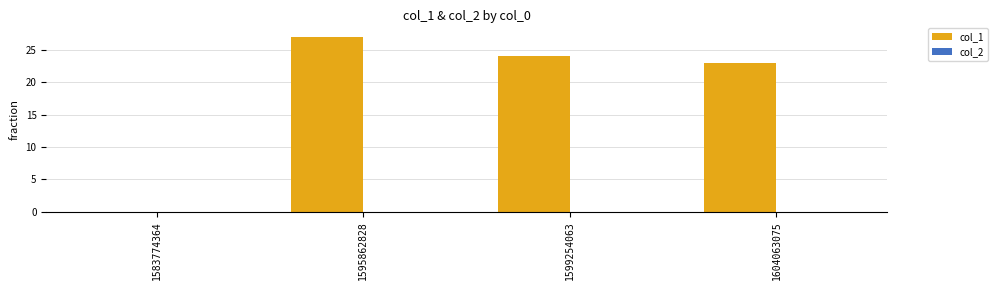

Reading left to right, what are all the values shown in this chart?

1583774364=0	1595862828=27	1599254063=24	1604063075=23